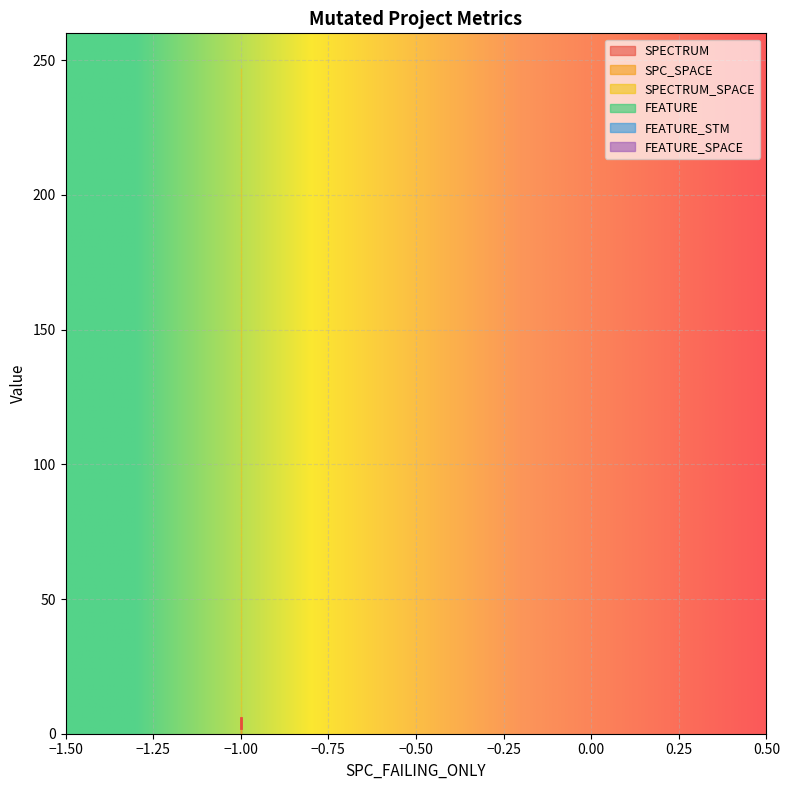

Read the SPECTRUM value at -1.

2